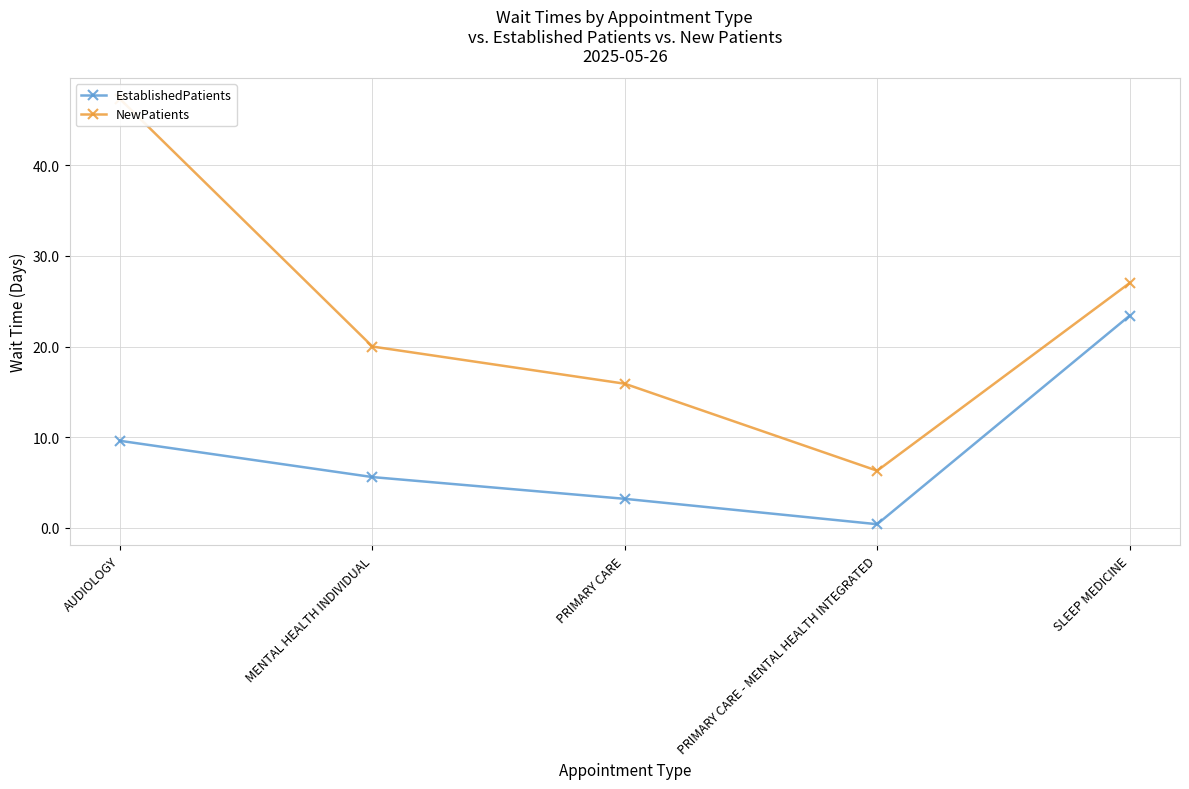

What is the difference between the maximum and second lowest values in the EstablishedPatients series?

20.2